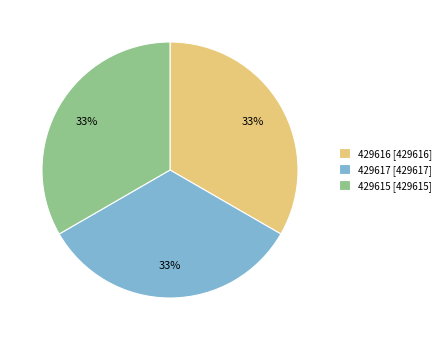

Approximately how many times larger is the value at 429616 [429616] compared to 429615 [429615]?

1.0